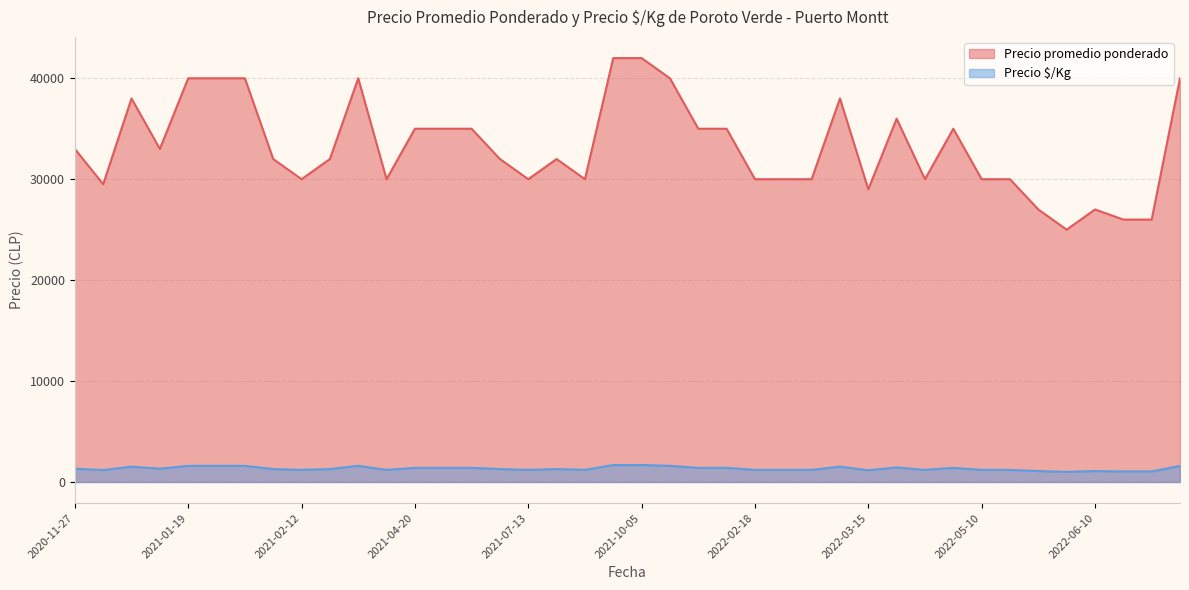

True or false: Precio promedio ponderado has more than 2 interior local peaks.

True